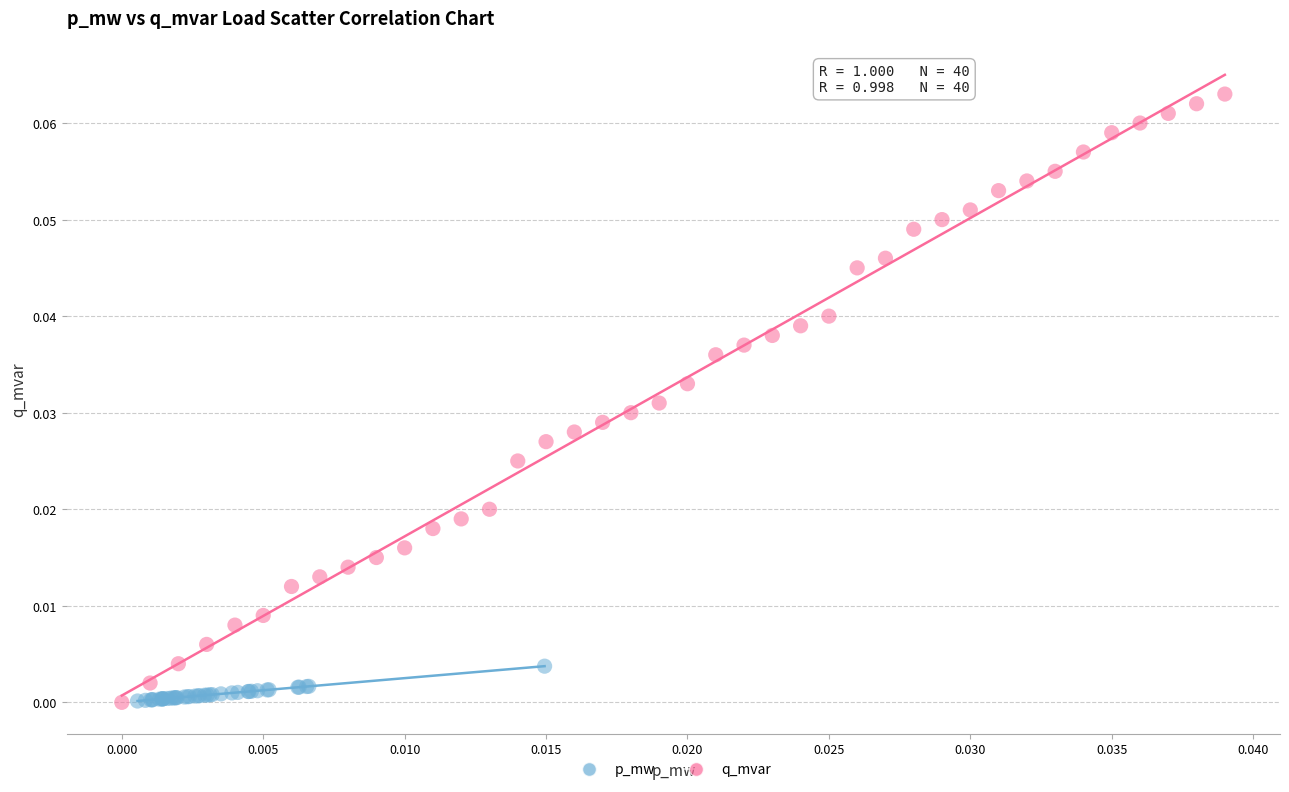

What are all the series names shown in the legend?

p_mw, q_mvar